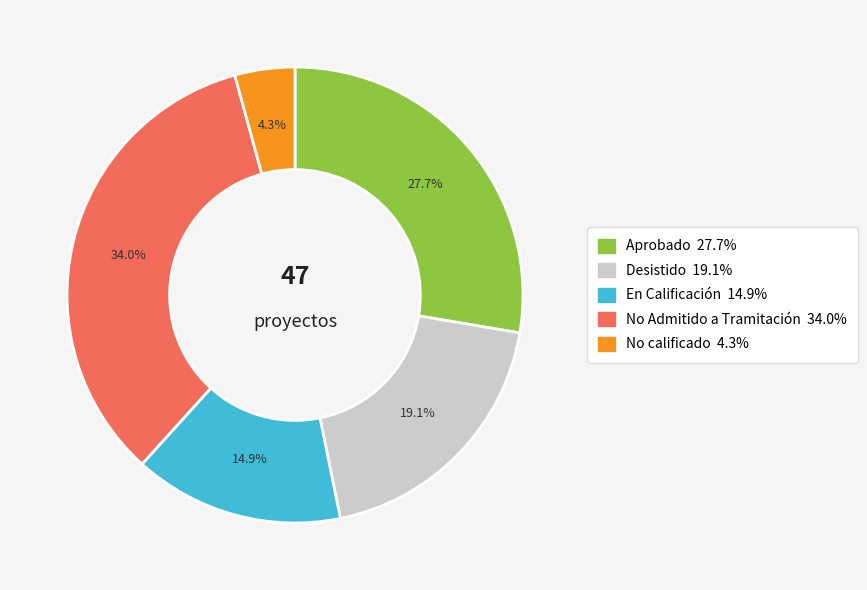

Rank the categories by value from lowest to highest.

No calificado, En Calificación, Desistido, Aprobado, No Admitido a Tramitación